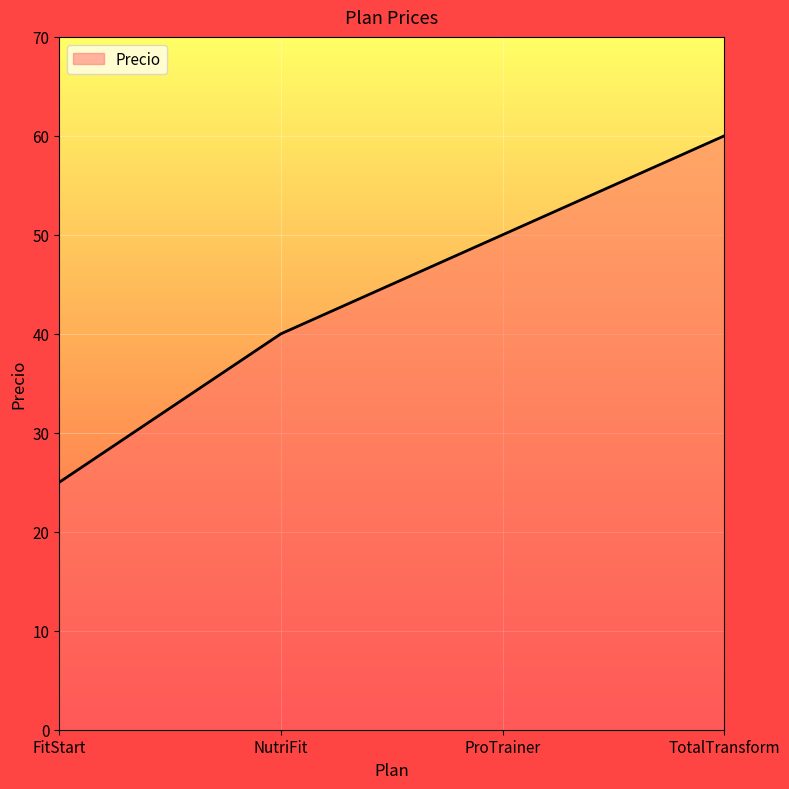

What is the difference between the maximum and minimum values?

35